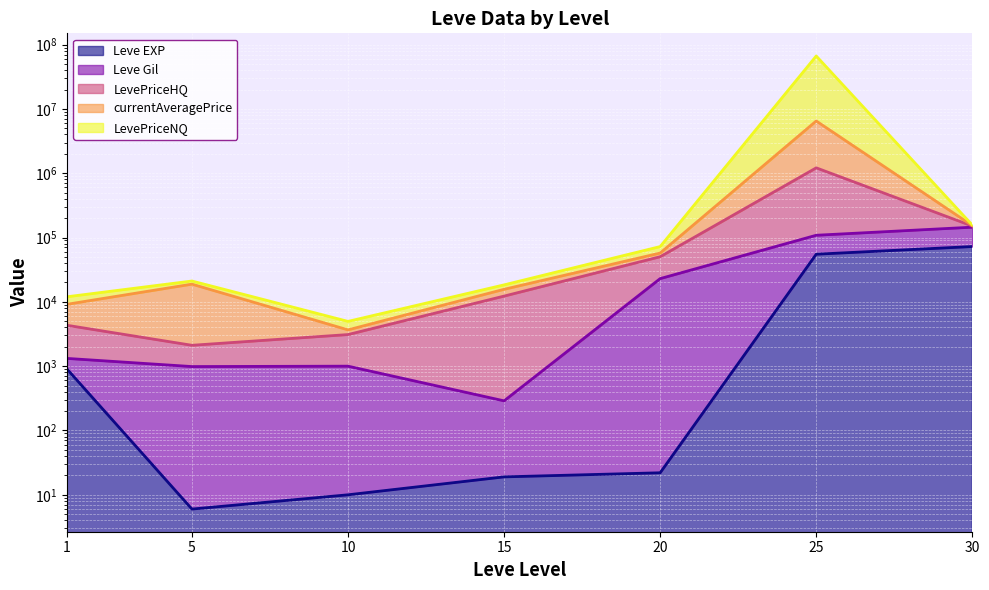

True or false: LevePriceNQ has more than 1 interior local peaks.

True